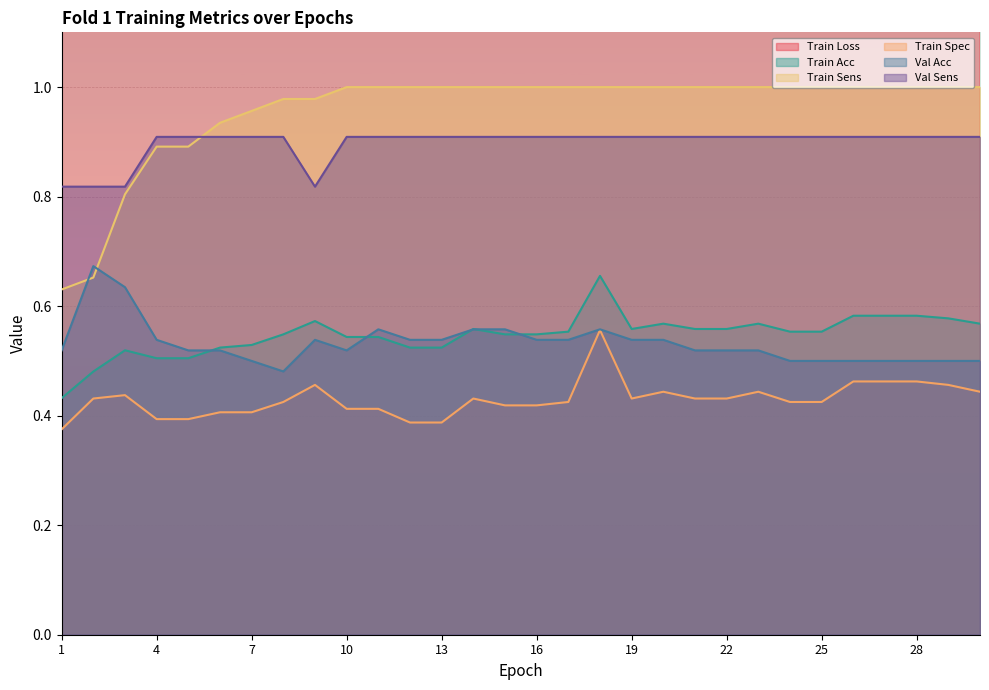

What is the difference between the maximum and second lowest values in the Val Acc series?

0.2